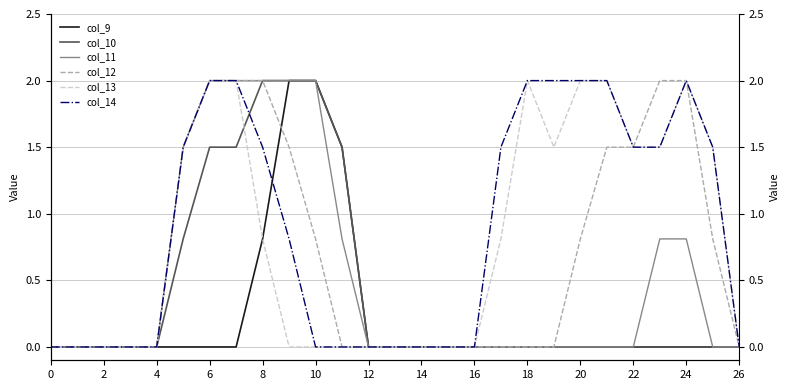

How many series are shown in this chart?

6